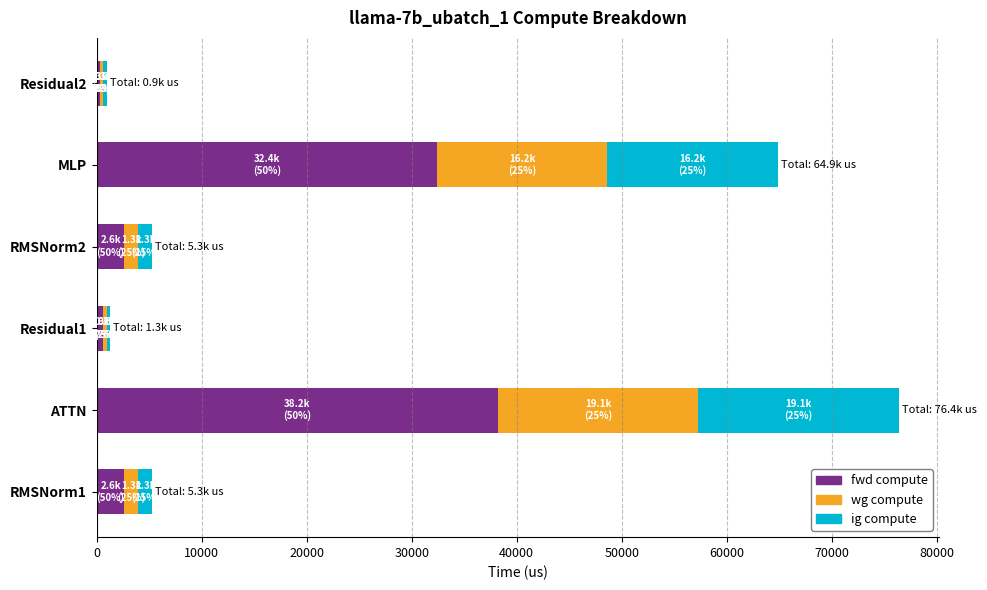

True or false: fwd compute has a value of 38207.5 at ATTN.

True